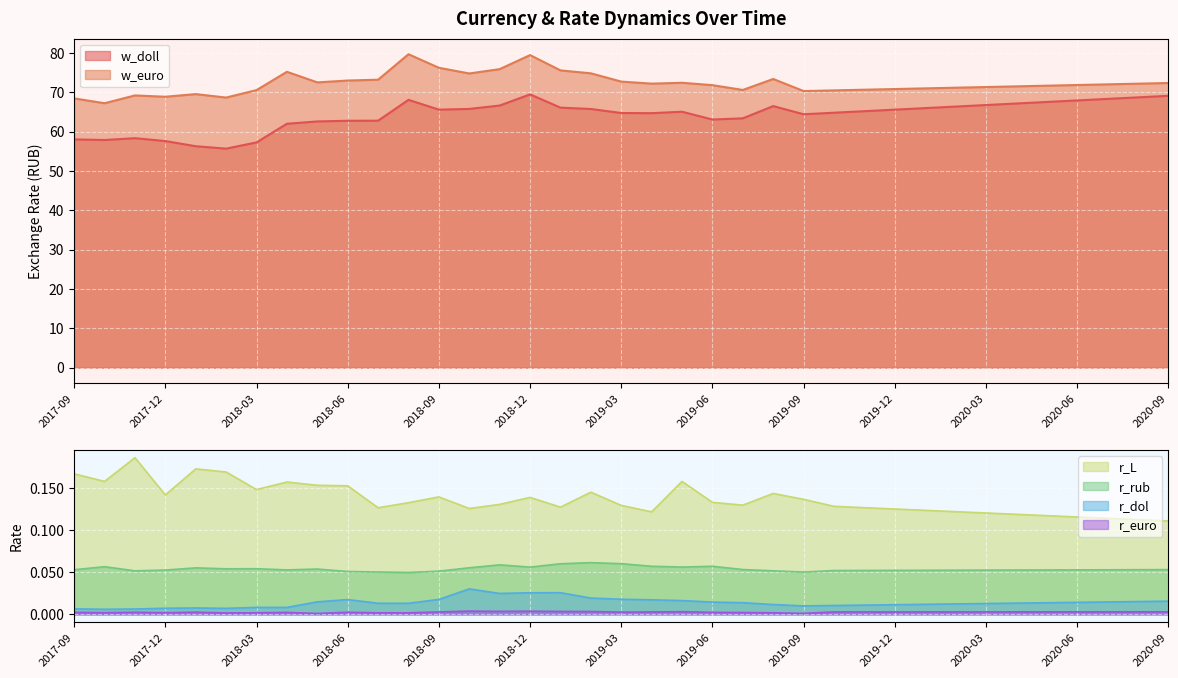

At which category does r_L reach its first local peak?

2017-11